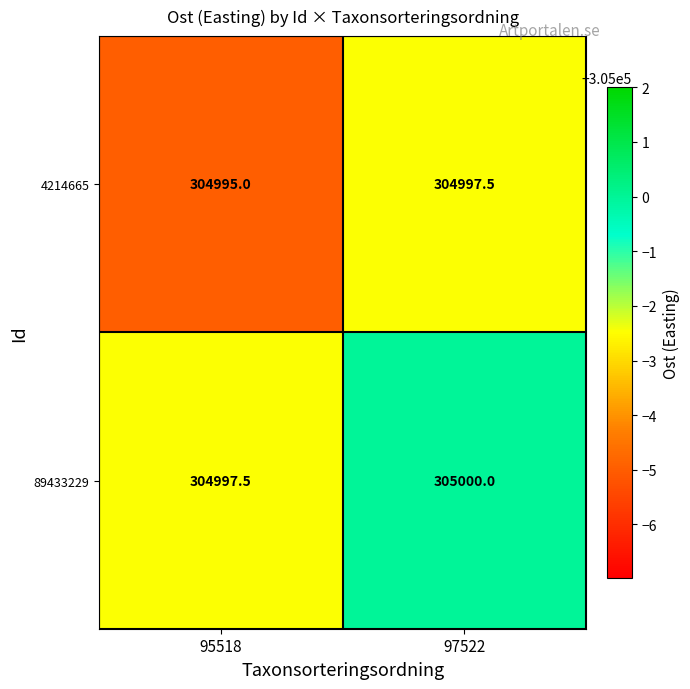

Reading right to left, transcribe all the data shown in this chart.

4214665: 97522=304997.5	95518=304995.0
89433229: 97522=305000.0	95518=304997.5